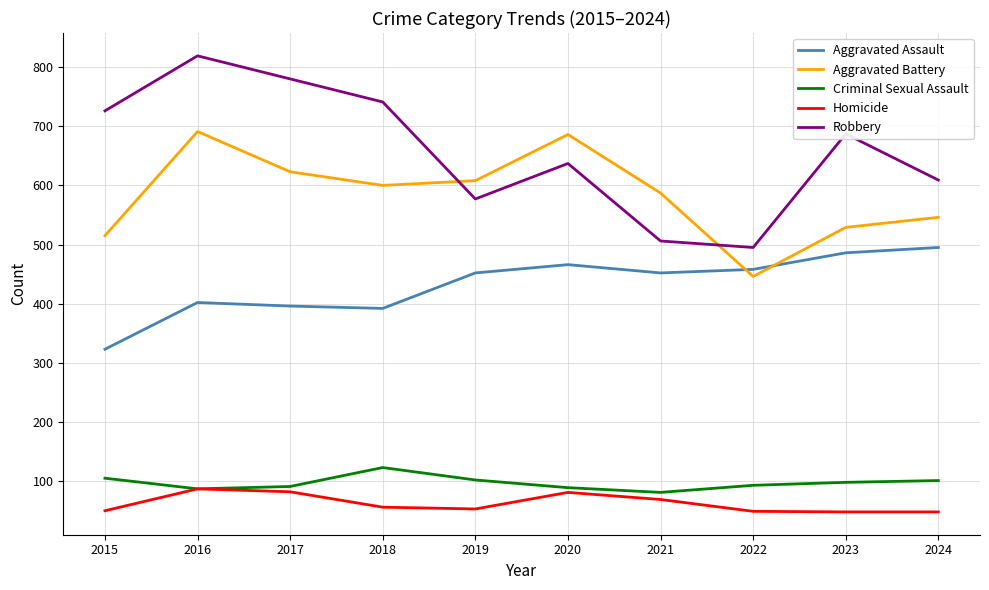

The value of Homicide at 2024 is 48. True or false?

True